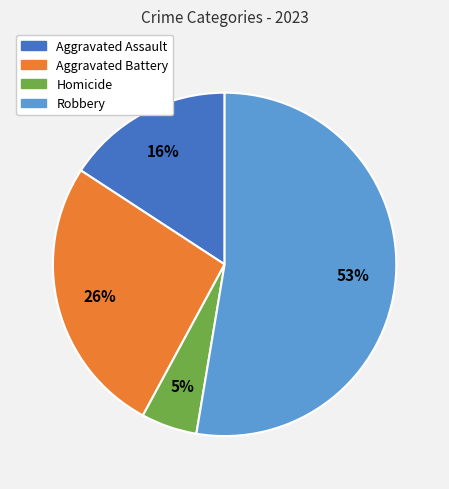

Is there any slice that represents more than half of the pie?

Yes